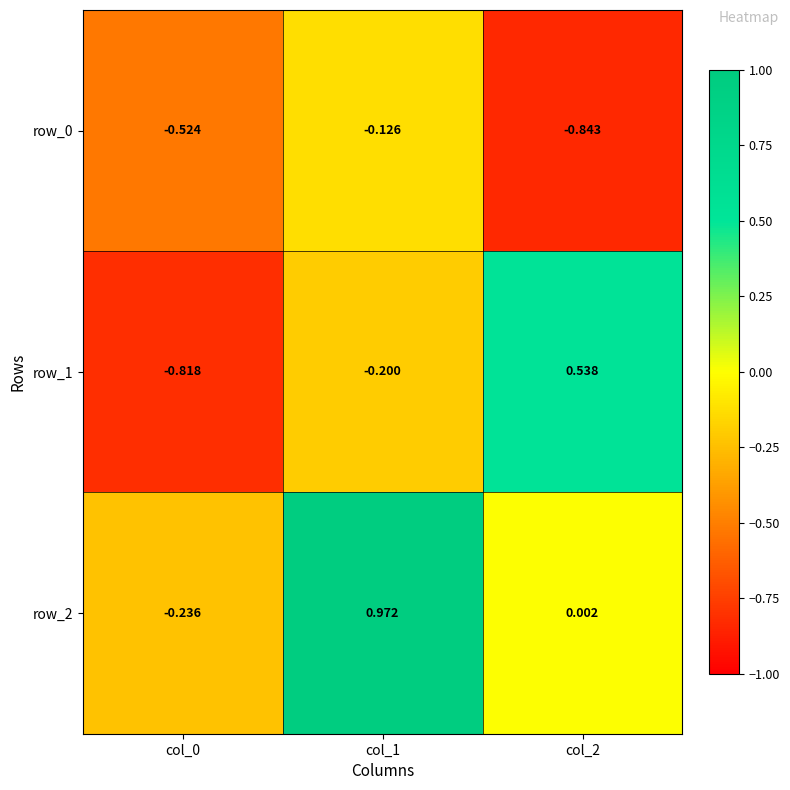

At which label does row_1 first exceed 0?

col_2